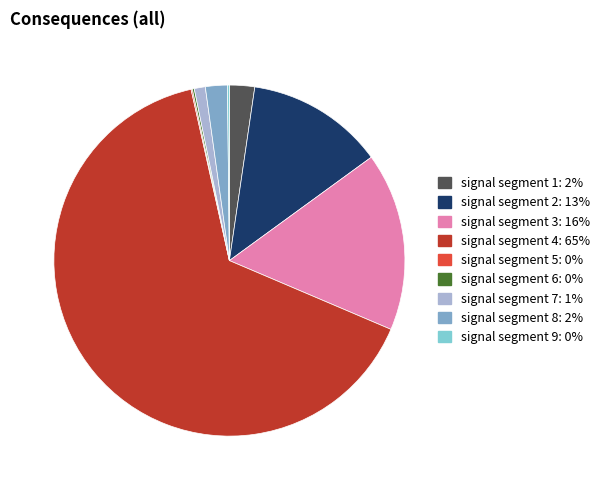

What is the largest slice in the pie chart?

signal segment 4